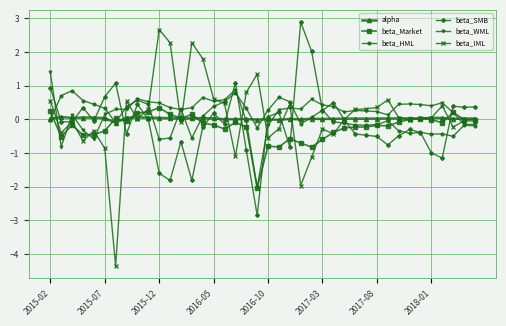

Which series has the widest spread of values?

beta_IML